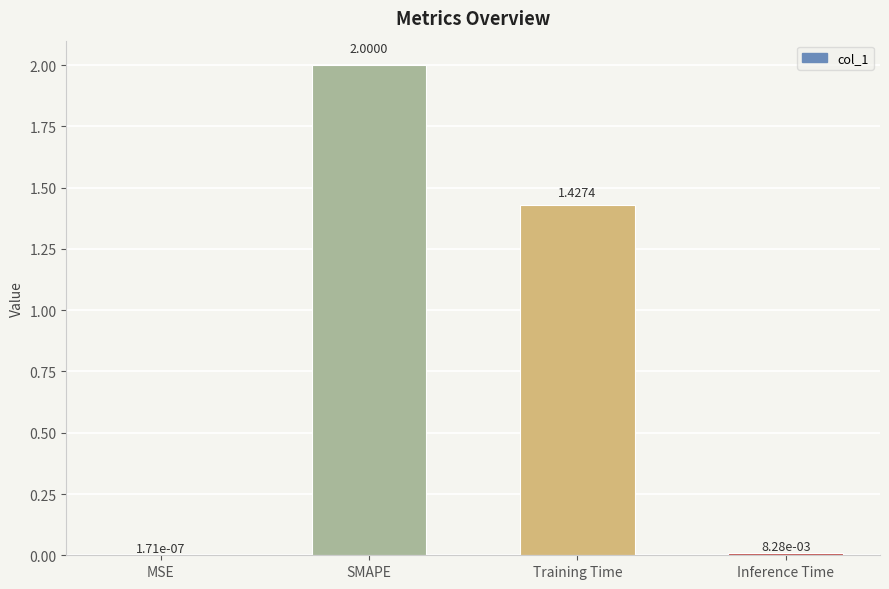

Which label corresponds to the largest value in the chart?

SMAPE